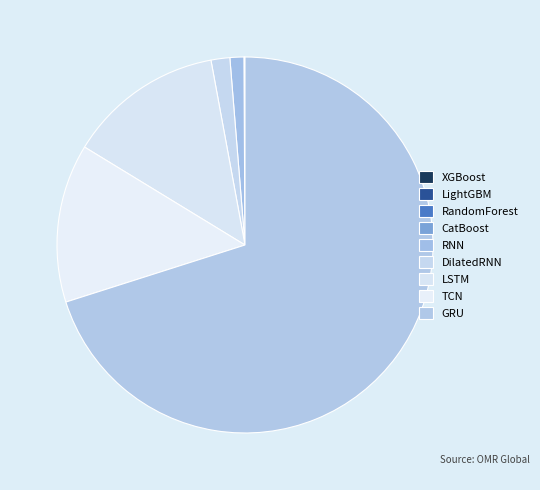

True or false: RNN accounts for 1% of the total.

True